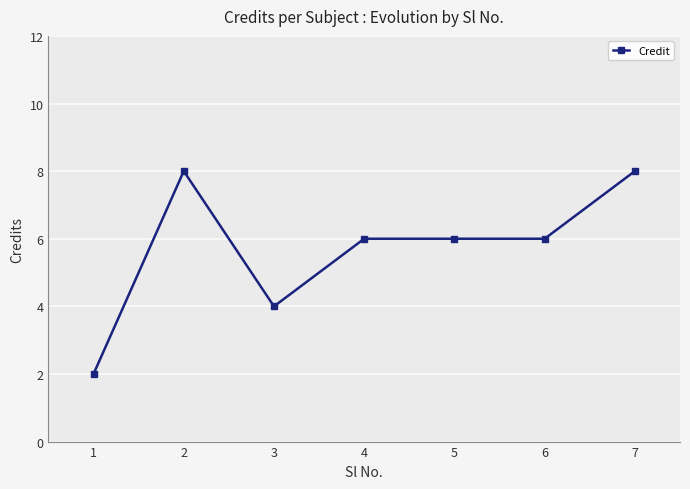

The chart shows a value of 6 at 4. True or false?

True